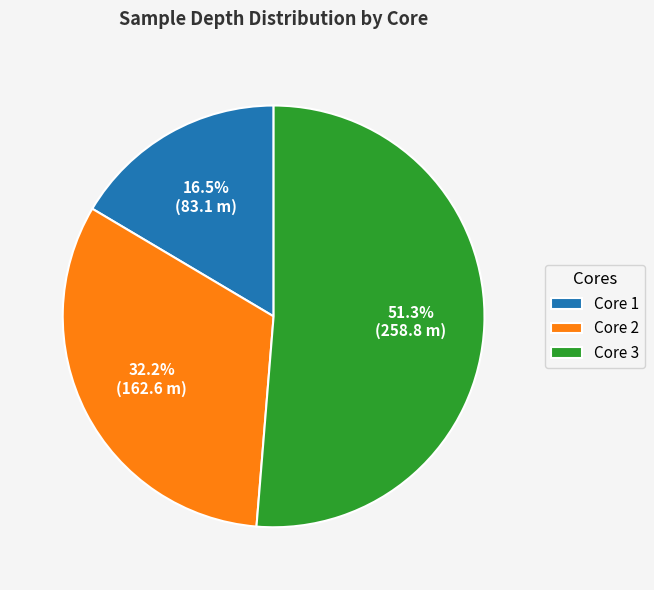

To the nearest percent, what is the combined percentage of Core 1 and Core 3?

68%